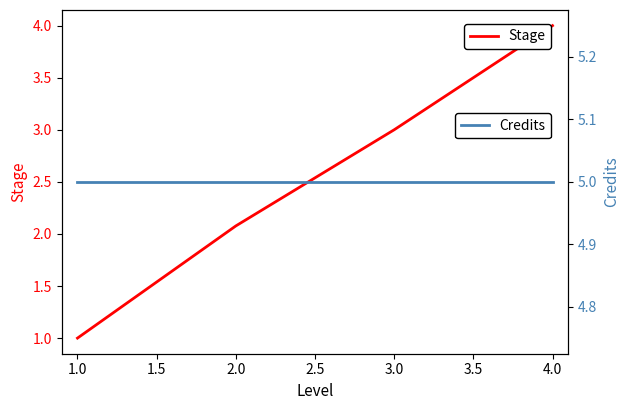

How many lines are shown in the chart?

2